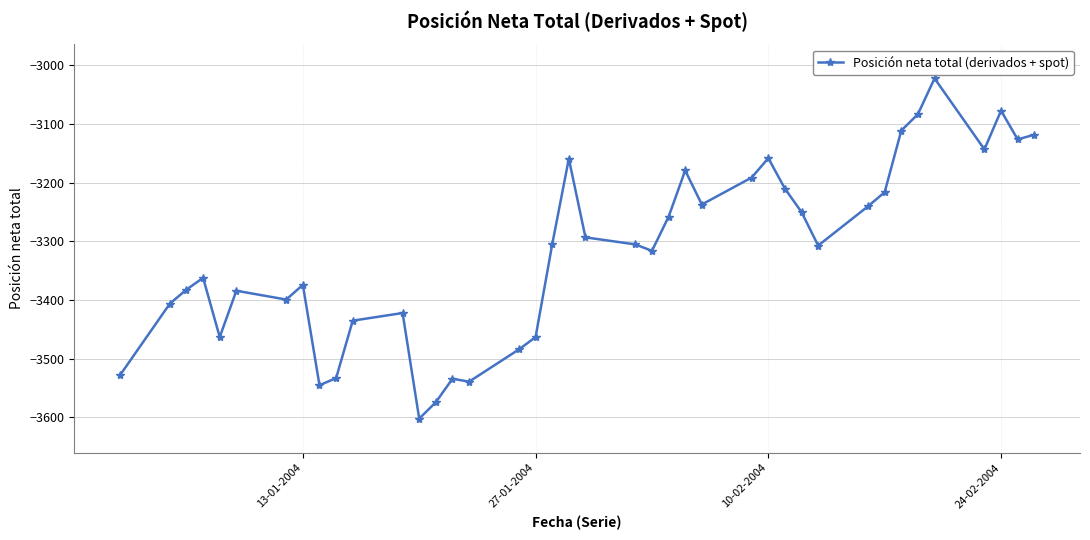

What is the value of the 22nd point from the left?

-3305